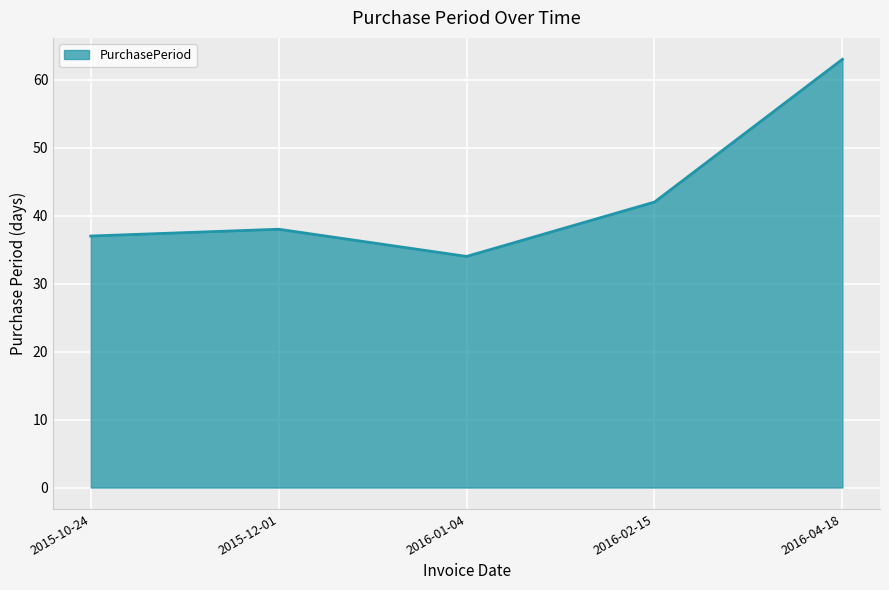

Which label corresponds to the smallest value in the chart?

2016-01-04